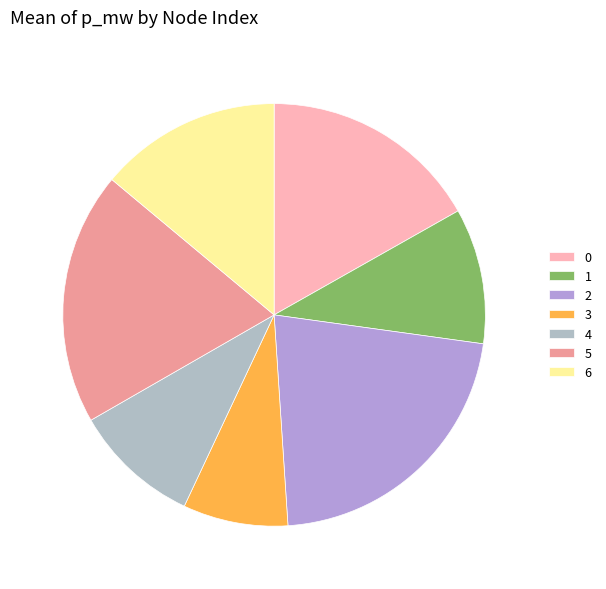

True or false: 6 accounts for 28% of the total.

False